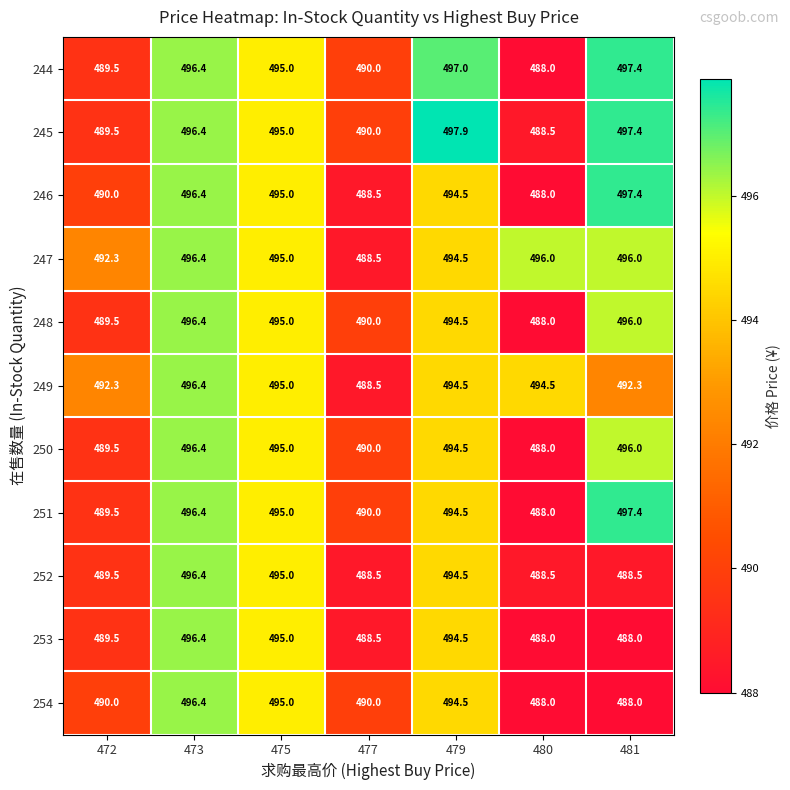

Rank the categories by 246 value from lowest to highest.

480, 477, 472, 479, 475, 473, 481